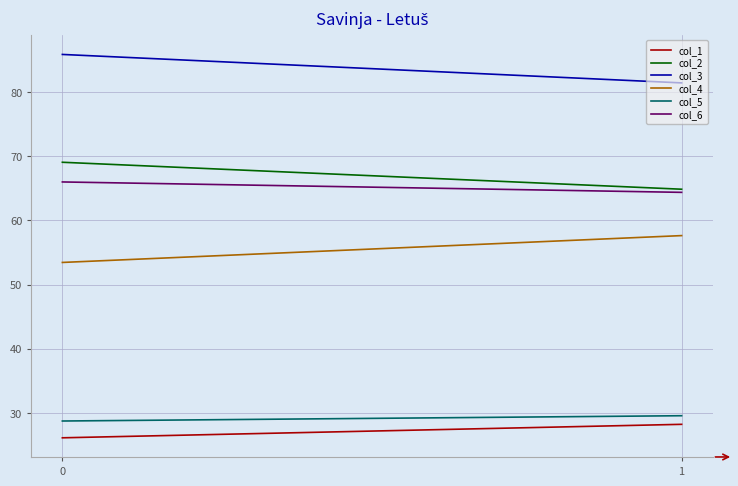

Reading left to right, extract all data points from this chart.

col_1: 26.1	28.2
col_2: 69.1	64.9
col_3: 85.9	81.4
col_4: 53.5	57.6
col_5: 28.8	29.6
col_6: 66.0	64.4